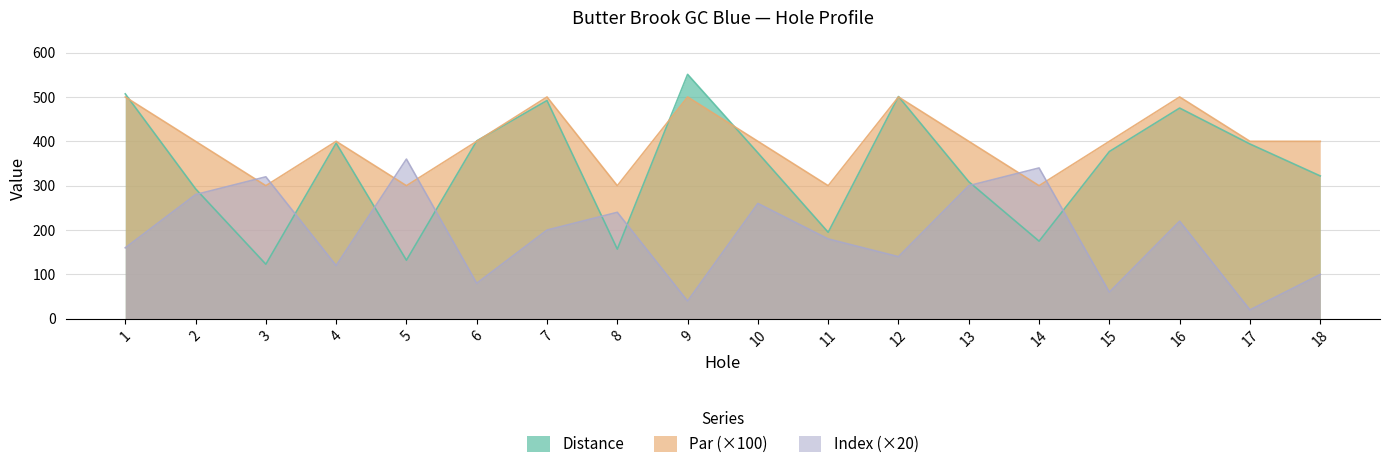

What is the spread (max minus min) of values at 7?

300